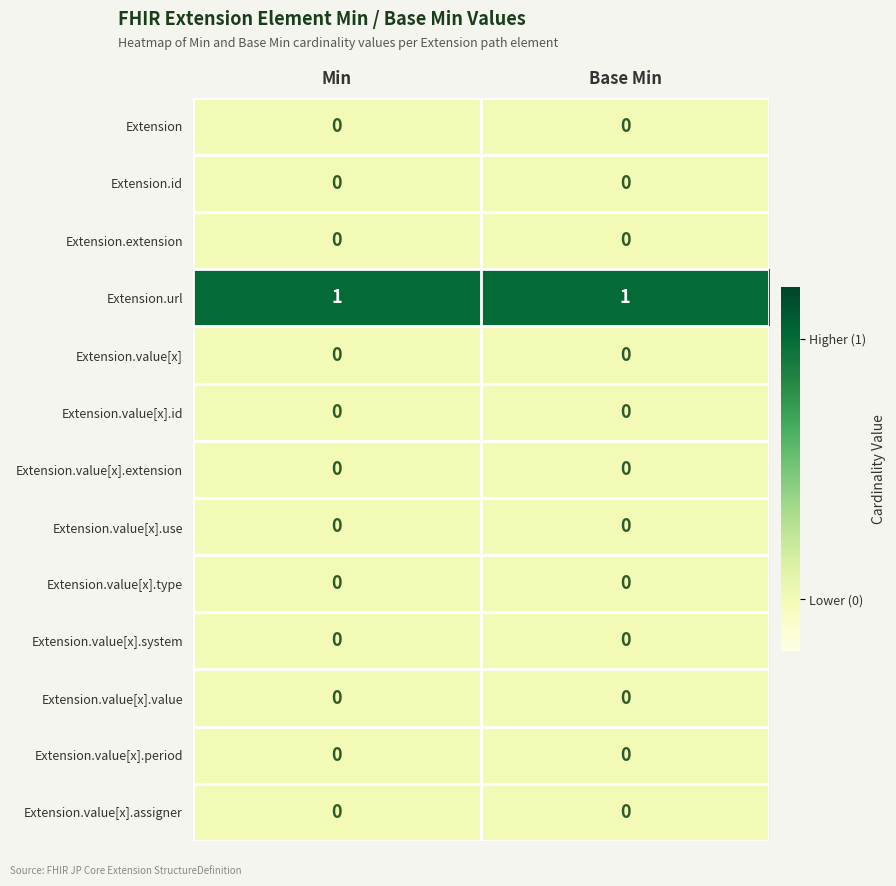

Reading left to right, transcribe all the data shown in this chart.

row_0: 0	0
row_1: 0	0
row_2: 0	0
row_3: 1	1
row_4: 0	0
row_5: 0	0
row_6: 0	0
row_7: 0	0
row_8: 0	0
row_9: 0	0
row_10: 0	0
row_11: 0	0
row_12: 0	0